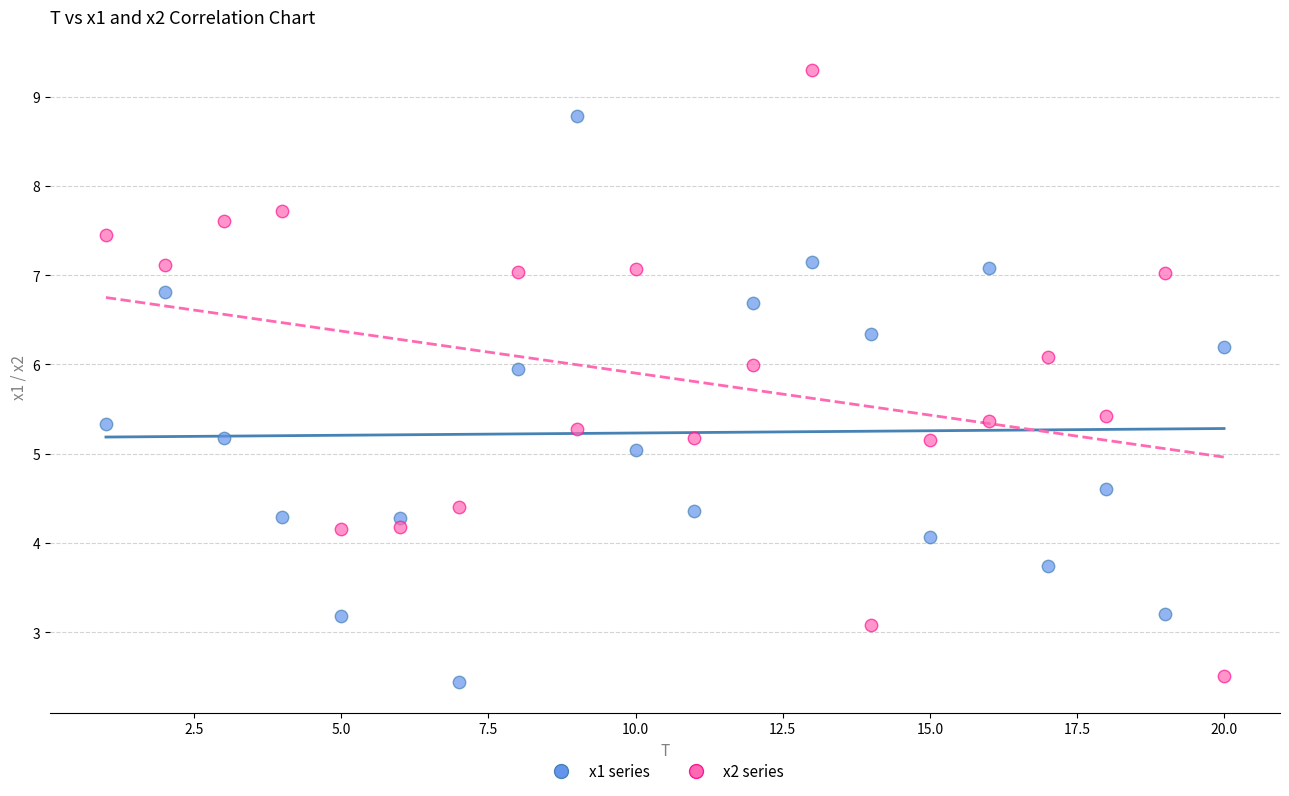

Which series contains the highest Y value?

x2 series